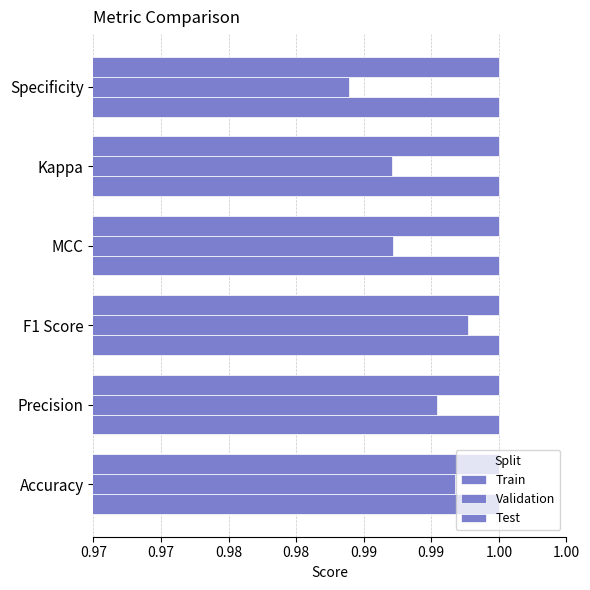

What is the greatest value displayed?

1.0